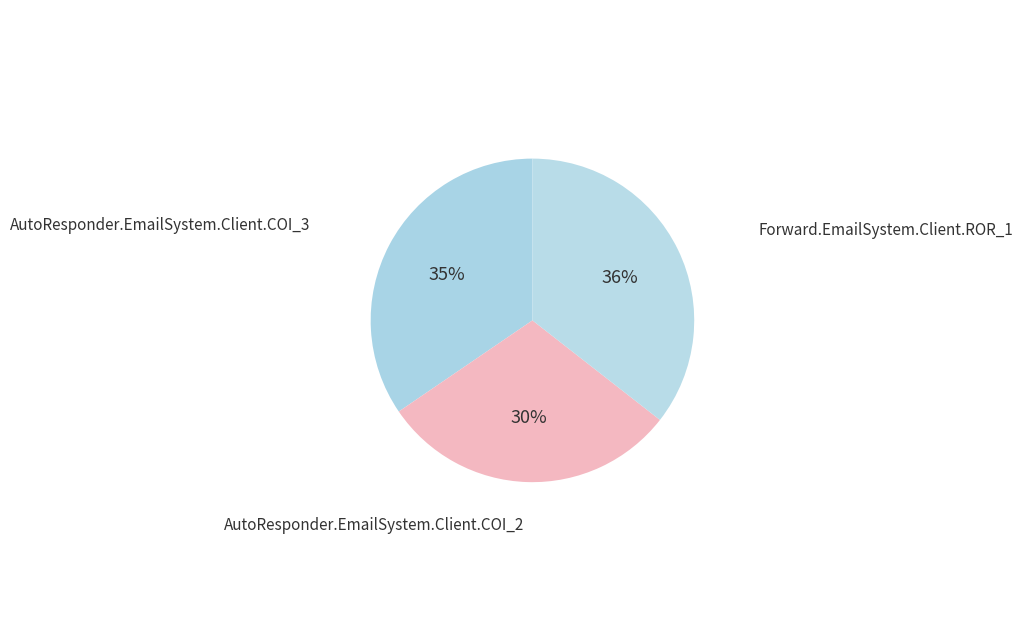

To the nearest percent, what percentage of the pie is AutoResponder.EmailSystem.Client.COI_2?

30%